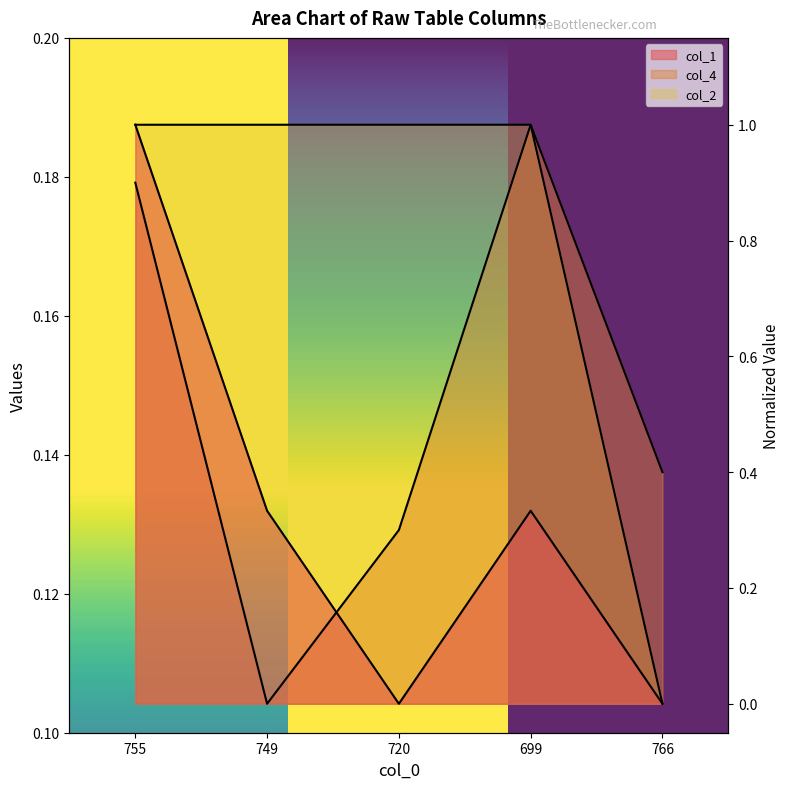

Count the col_2 values in the range 1 to 2.

4